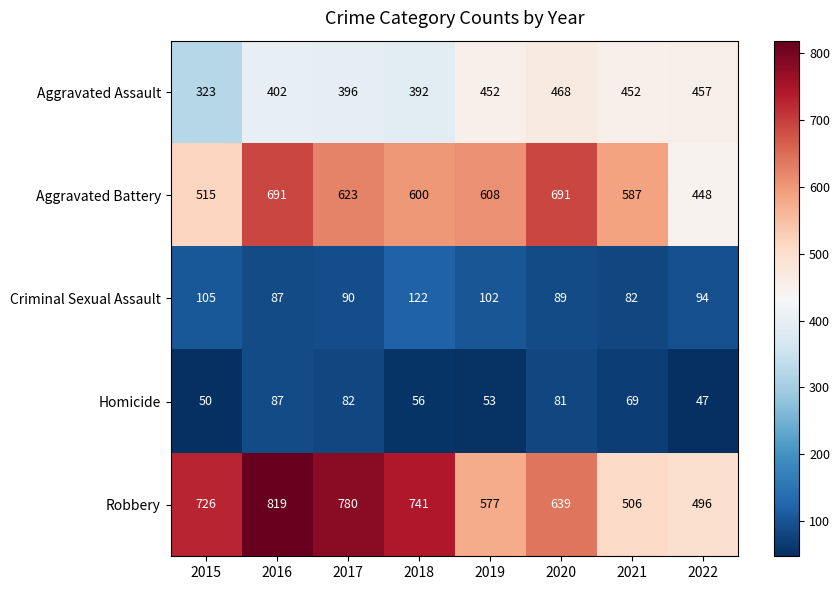

What is the greatest value displayed?

819